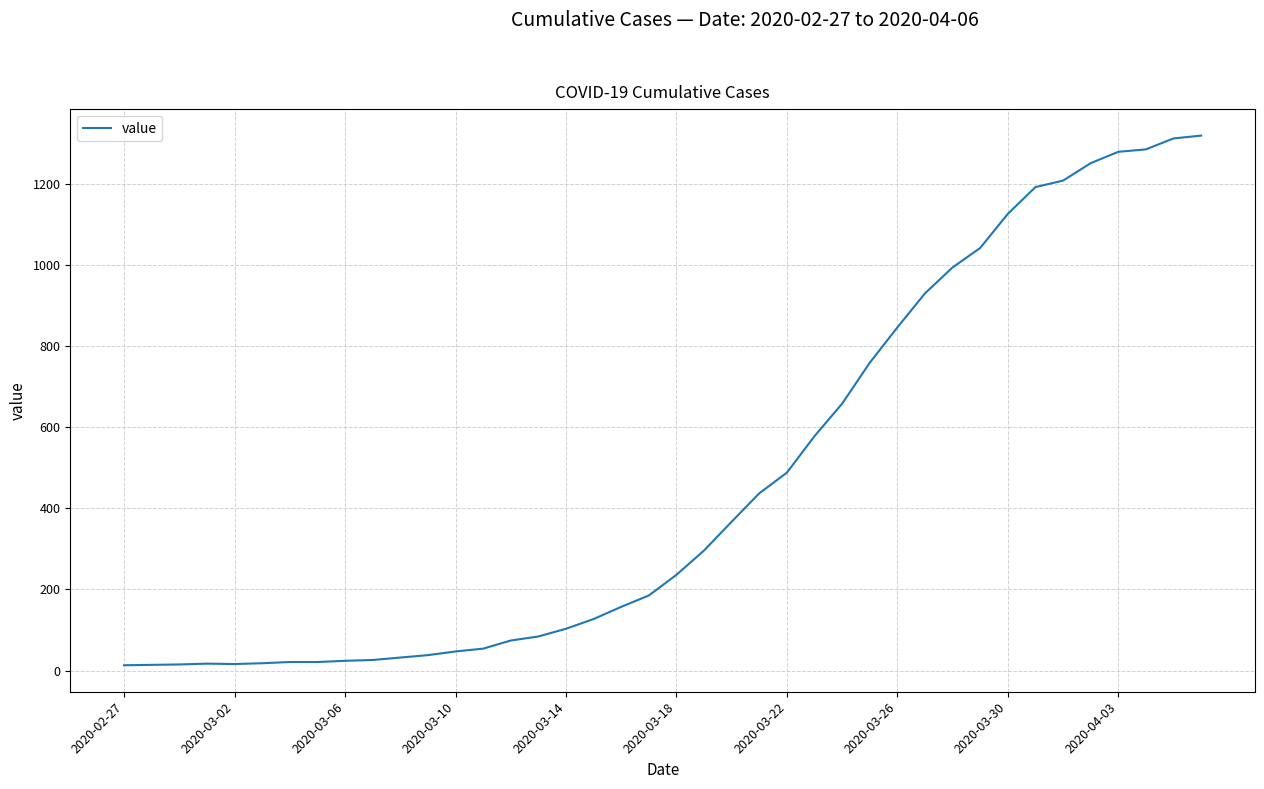

What is the difference between the maximum and minimum values?

1306